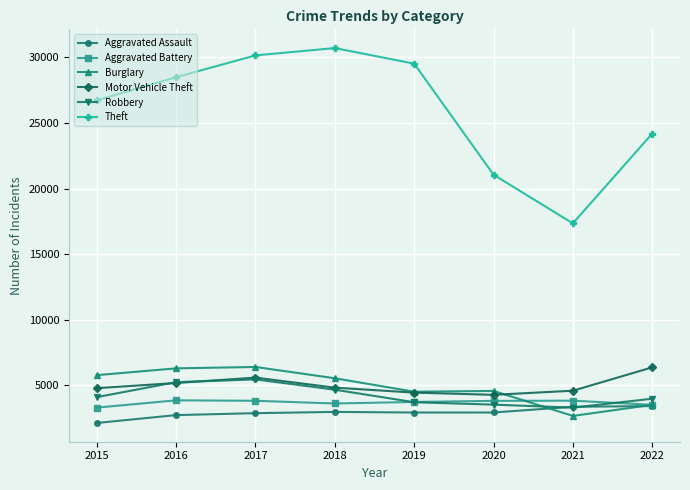

What is the difference between the second highest and second lowest values in the Aggravated Assault series?

634